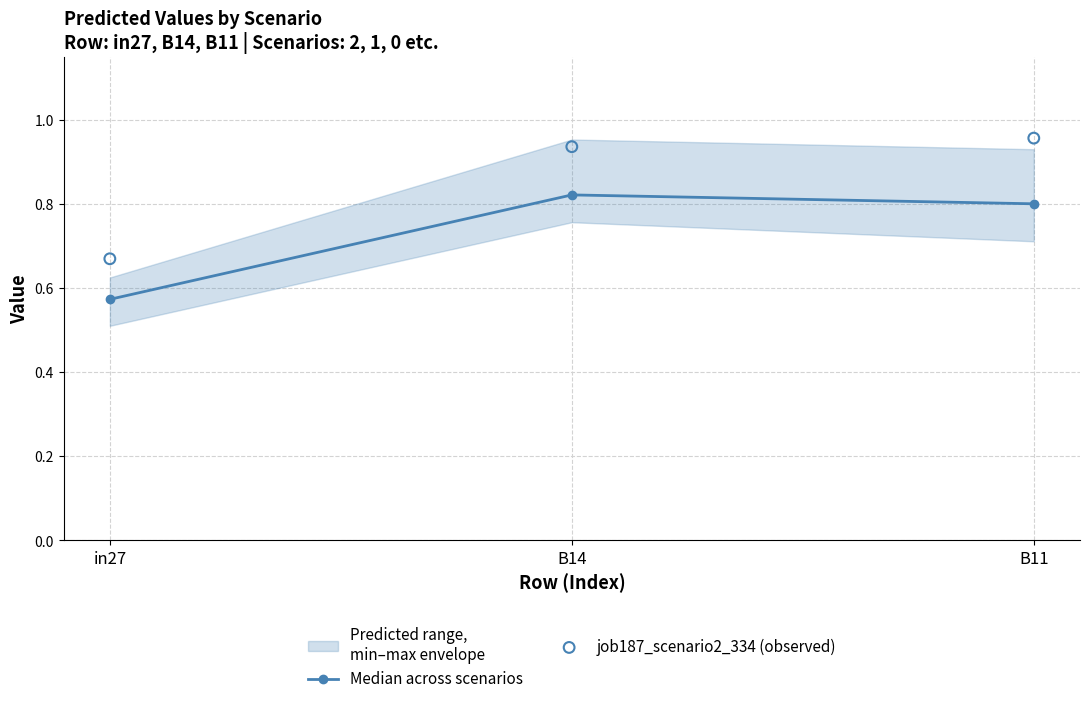

At how many categories does at least one series exceed 0?

3